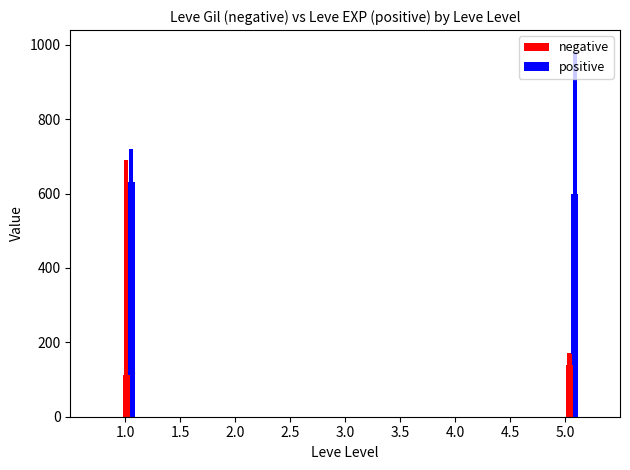

What is the difference between the maximum and minimum values in the negative series?

578